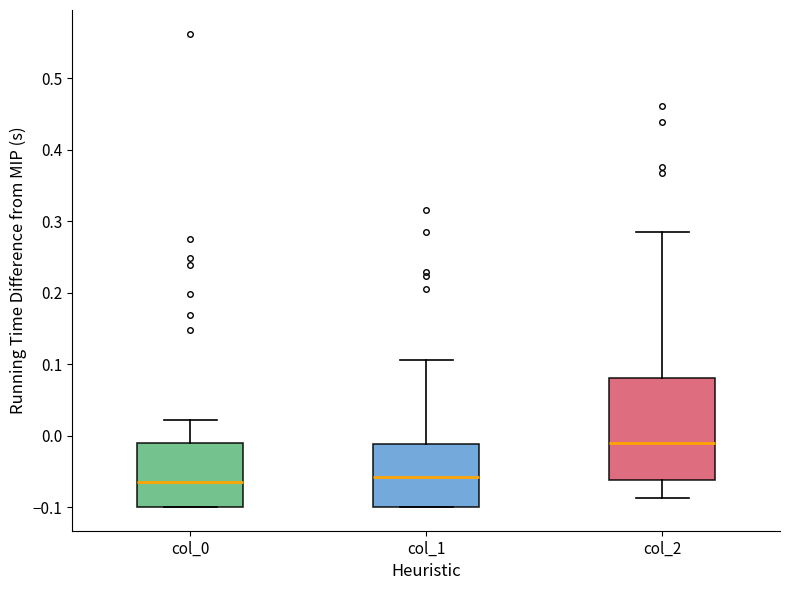

Which box has the highest median line?

col_2